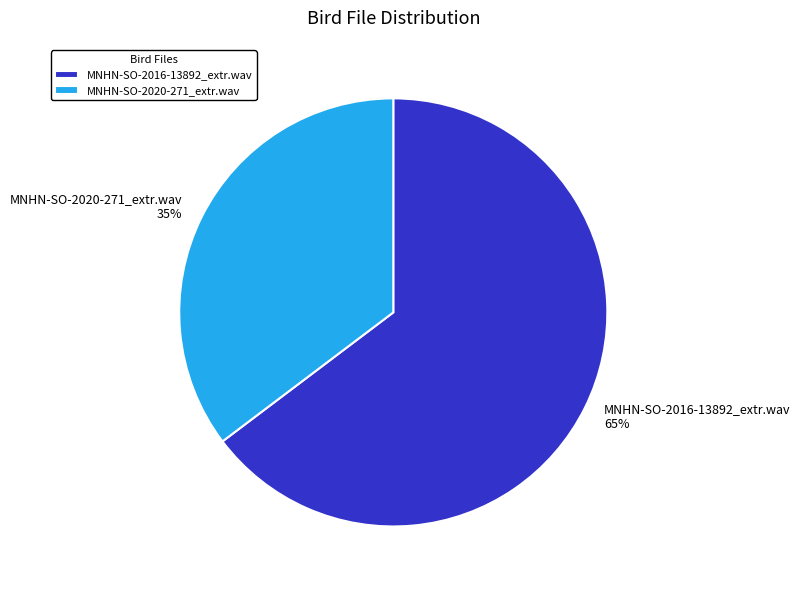

To the nearest percent, what portion does MNHN-SO-2016-13892_extr.wav represent?

65%